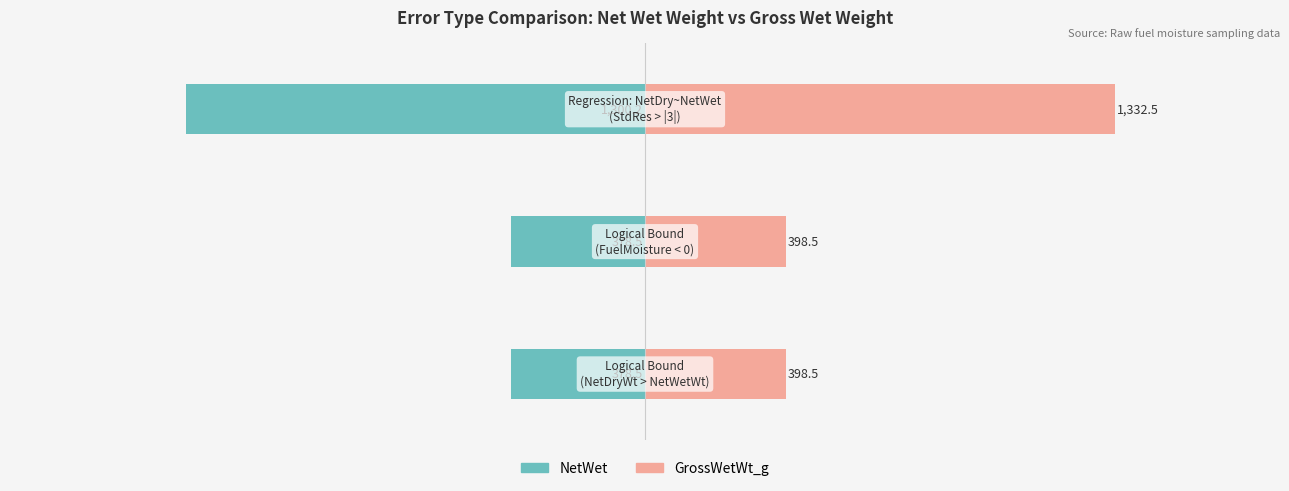

What is the sum of all GrossWetWt_g values?

2129.6